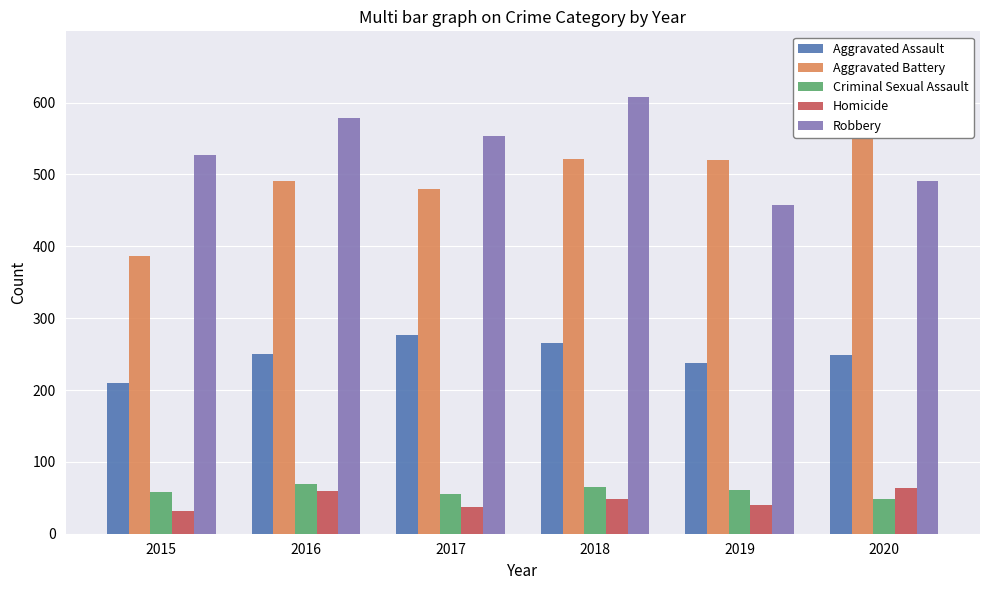

What is the minimum value for Robbery?

458